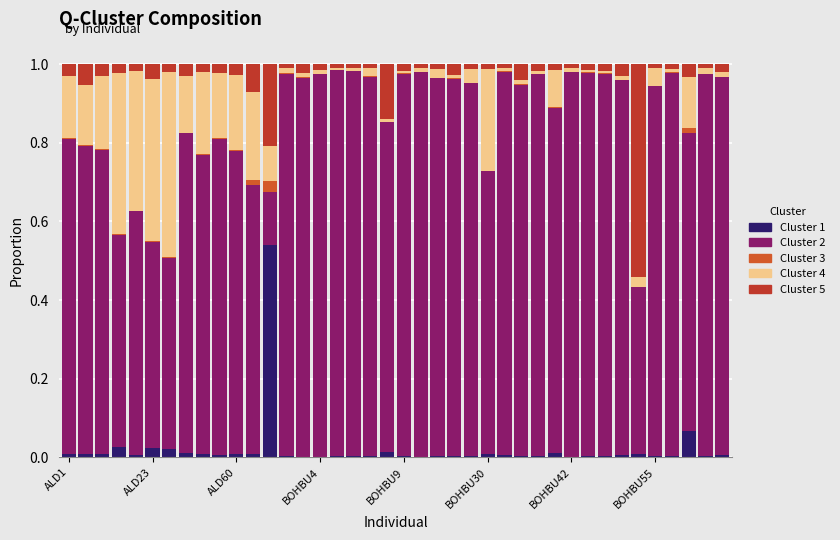

How many categories are shown in the chart?

40